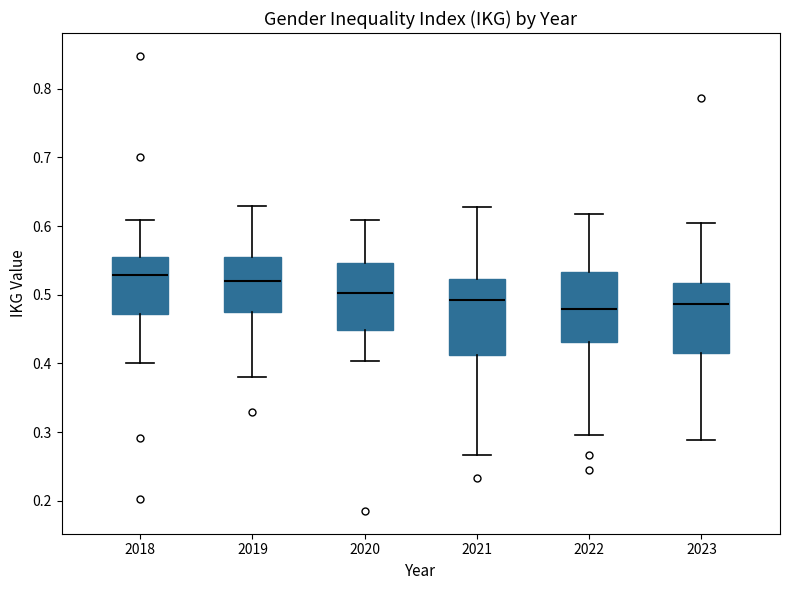

Reading left to right, transcribe this box plot: for each box, give where its median line is, the range the box spans, and where its two whiskers end, as read against the y-axis. The values are not printed on the chart, so give them approximately, as read against the axis.

2018: median 0.53, box 0.47 to 0.56, whiskers 0.40 to 0.61
2019: median 0.52, box 0.48 to 0.56, whiskers 0.38 to 0.63
2020: median 0.50, box 0.45 to 0.55, whiskers 0.40 to 0.61
2021: median 0.49, box 0.41 to 0.52, whiskers 0.27 to 0.63
2022: median 0.48, box 0.43 to 0.53, whiskers 0.30 to 0.62
2023: median 0.49, box 0.41 to 0.52, whiskers 0.29 to 0.60